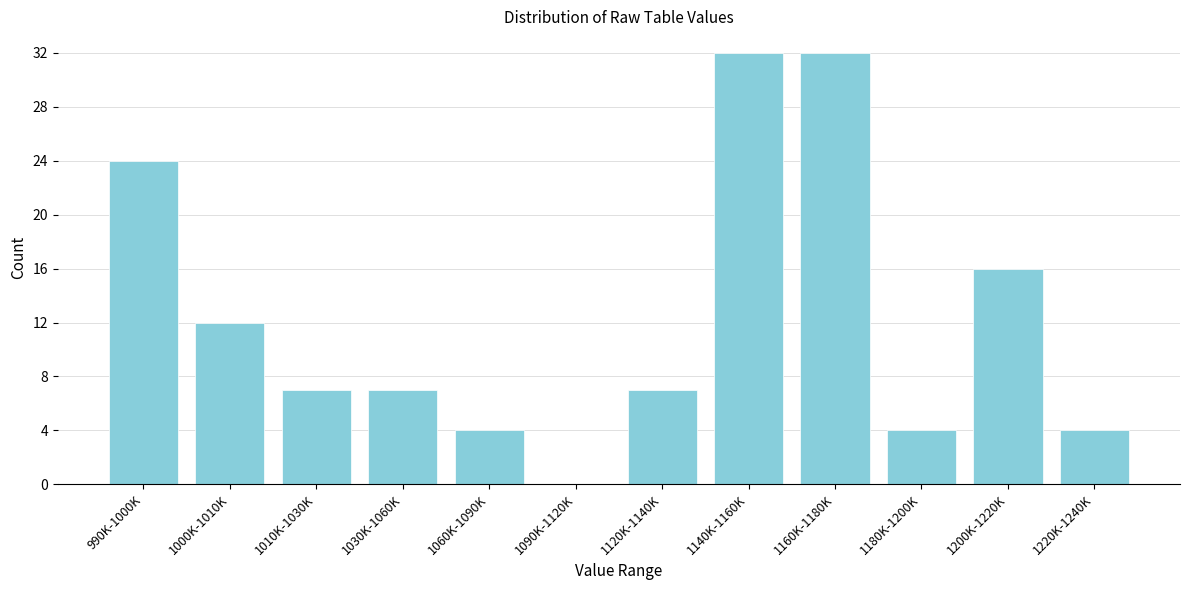

Reading right to left, list all the values displayed in this chart.

1220K-1240K=4	1200K-1220K=16	1180K-1200K=4	1160K-1180K=32	1140K-1160K=32	1120K-1140K=7	1090K-1120K=0	1060K-1090K=4	1030K-1060K=7	1010K-1030K=7	1000K-1010K=12	990K-1000K=24